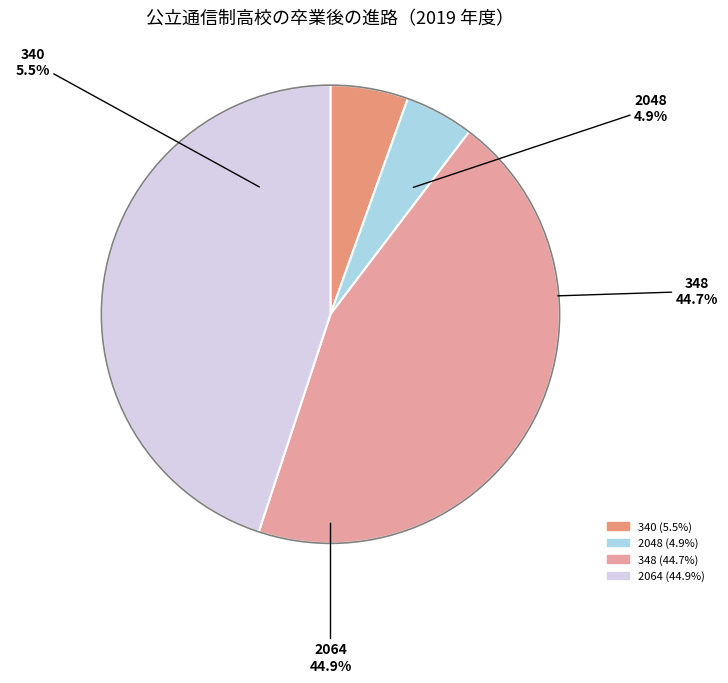

What percentage is the 2048 slice, to the nearest percent?

5%